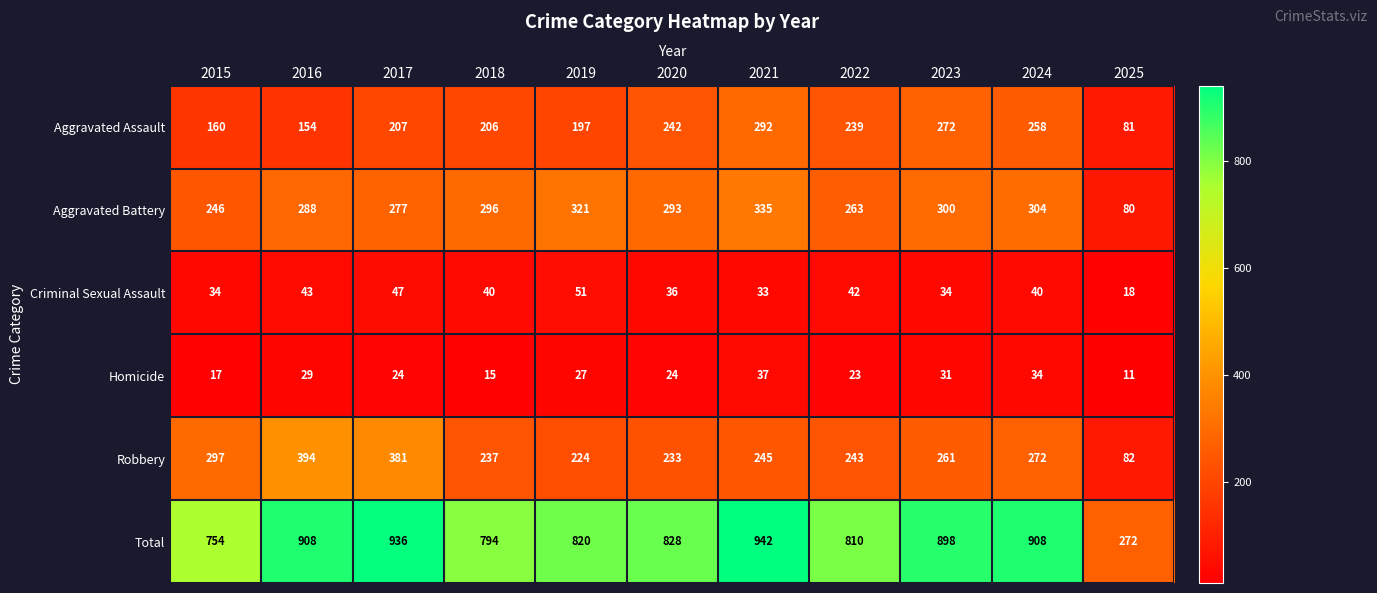

Which series has the largest total across all categories?

Total